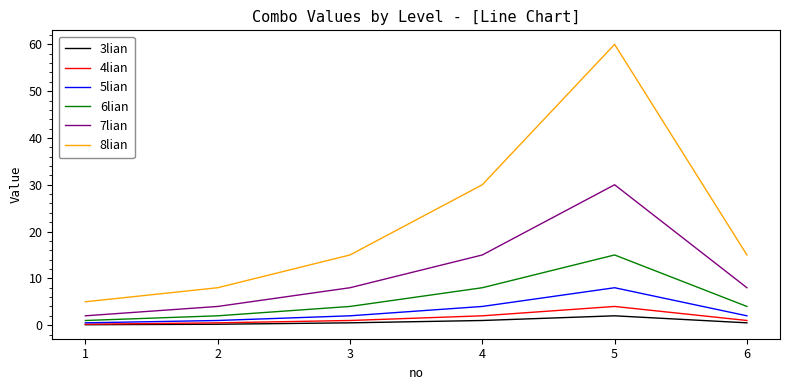

At which label does 6lian reach its minimum?

1